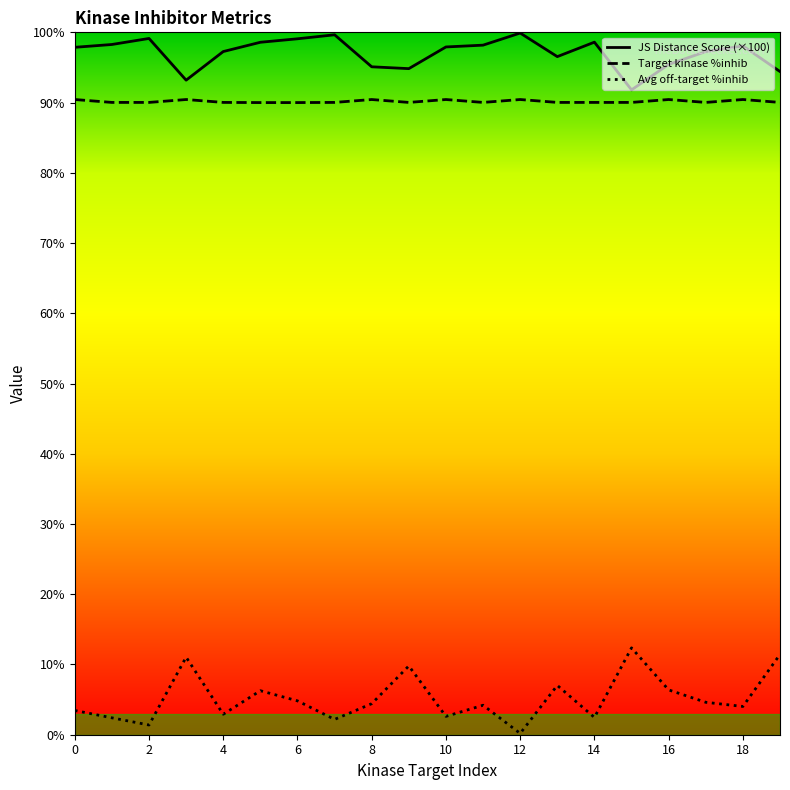

Does the chart have visible grid lines?

No